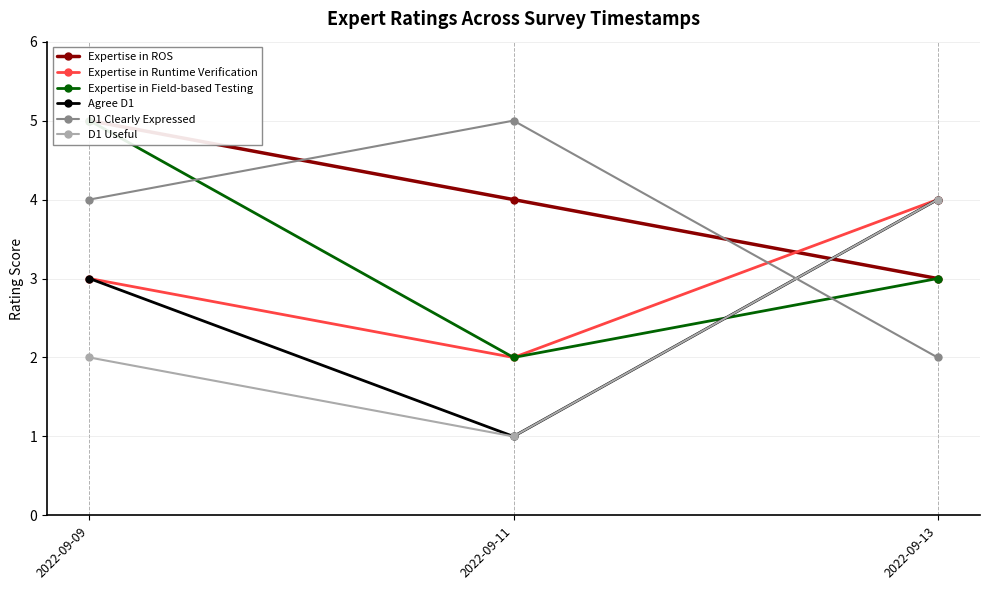

Is the value of Expertise in ROS at 2022-09-11 greater than the value of Expertise in Field-based Testing at 2022-09-09?

No